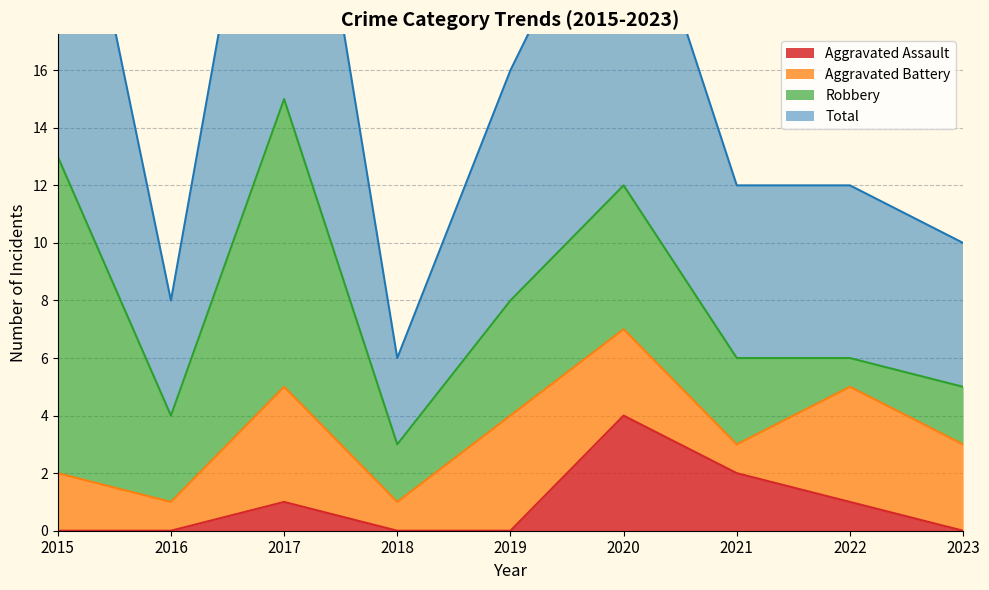

Does the chart display data point markers on the line(s)?

No